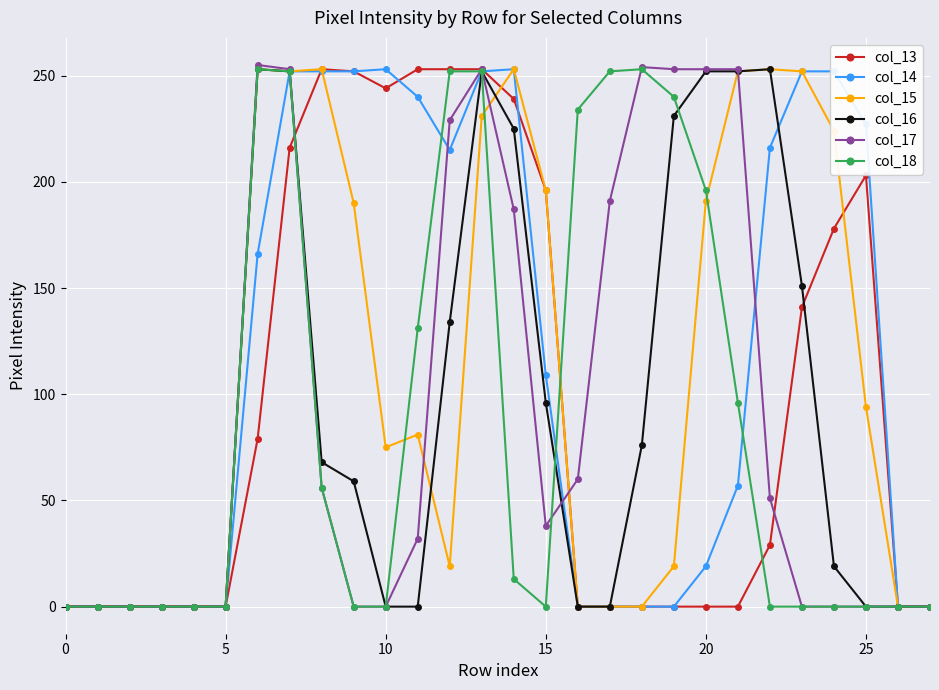

At how many categories does at least one series exceed 157?

20